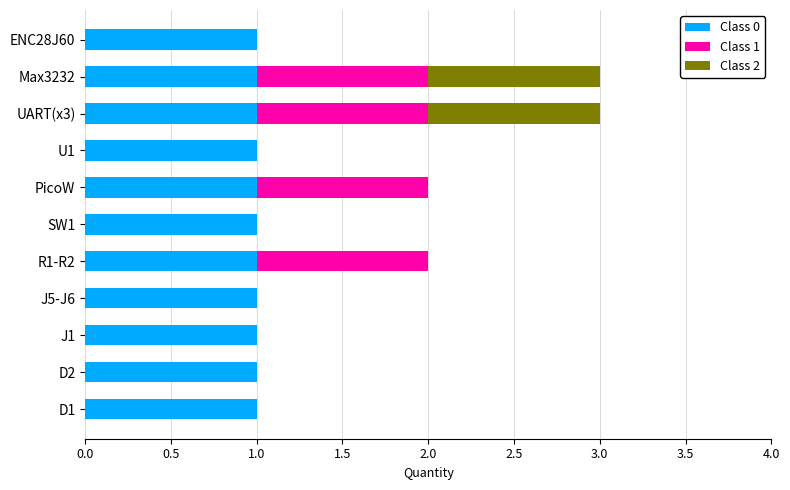

What is the average value of the Class 1 series?

0.4